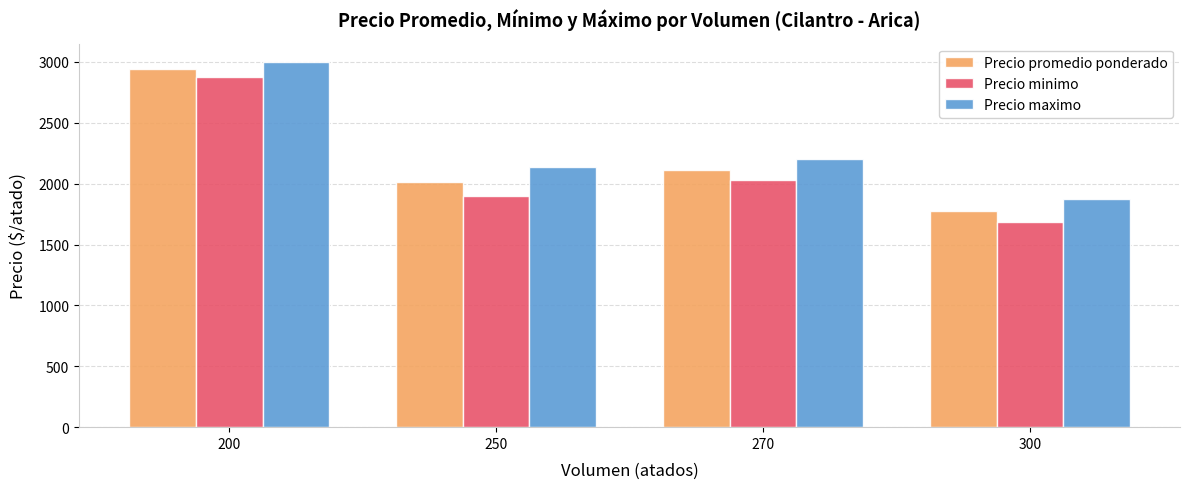

How many bars are there in total?

12